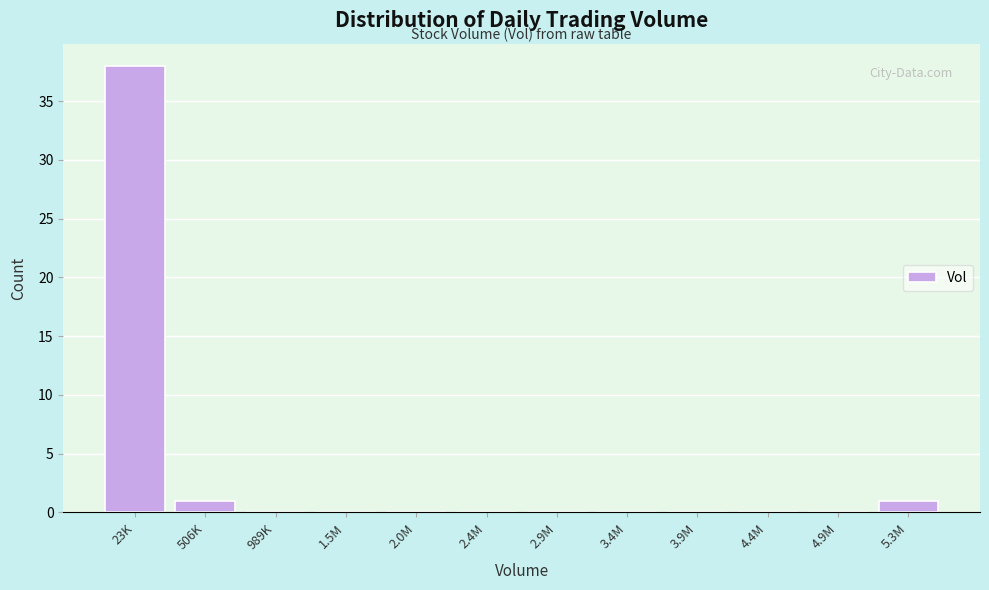

Reading left to right, list all the values displayed in this chart.

23K=38	506K=1	989K=0	1.5M=0	2.0M=0	2.4M=0	2.9M=0	3.4M=0	3.9M=0	4.4M=0	4.9M=0	5.3M=1